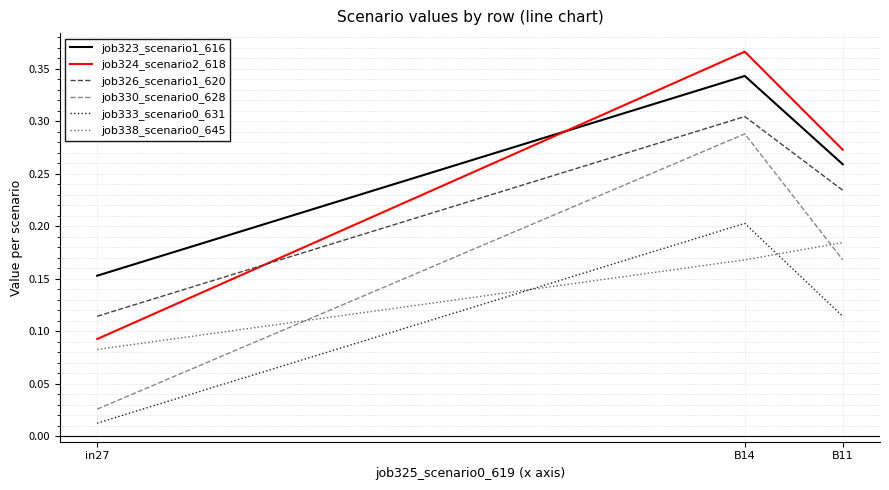

At which label is job326_scenario1_620 closest to 0?

in27